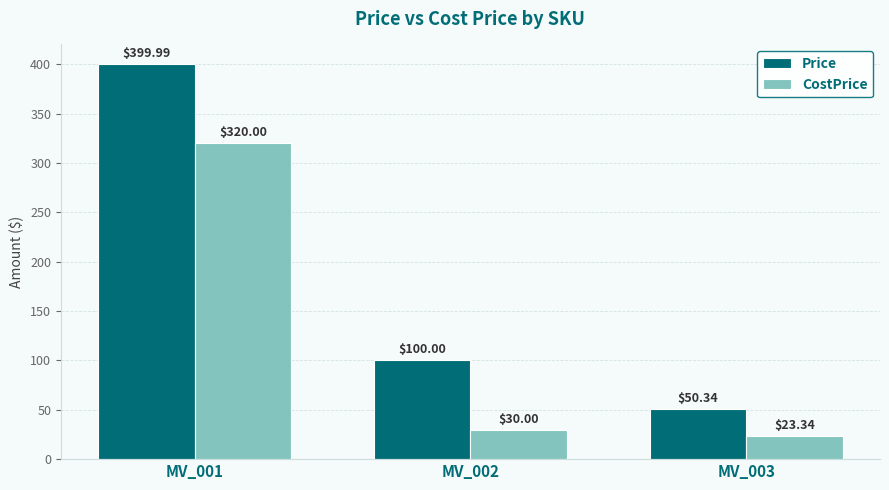

What is the sum of the CostPrice values at MV_003 and MV_002?

53.3